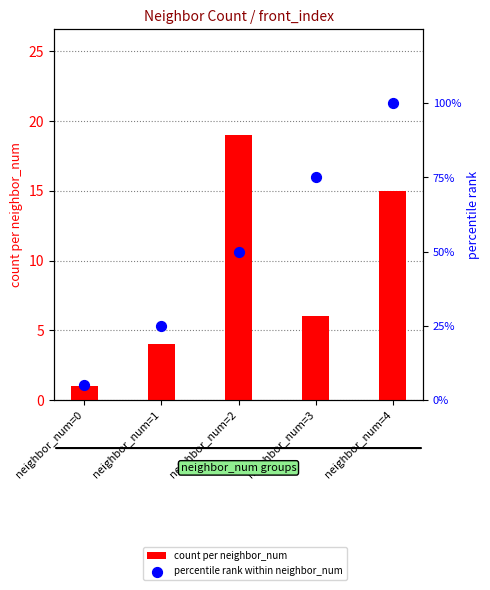

Is the value of count per neighbor_num at neighbor_num=1 greater than the value of percentile rank within neighbor_num at neighbor_num=2?

No